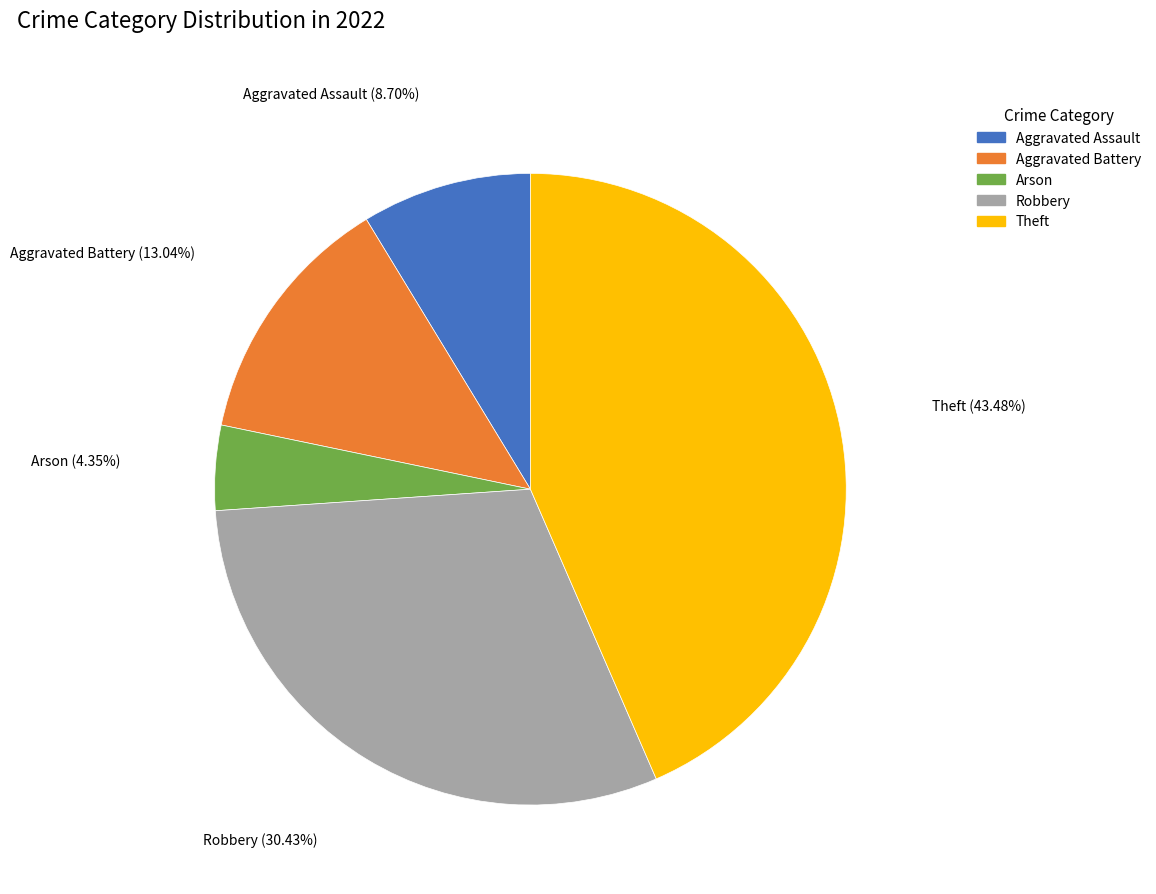

How many segments does this pie chart have?

5